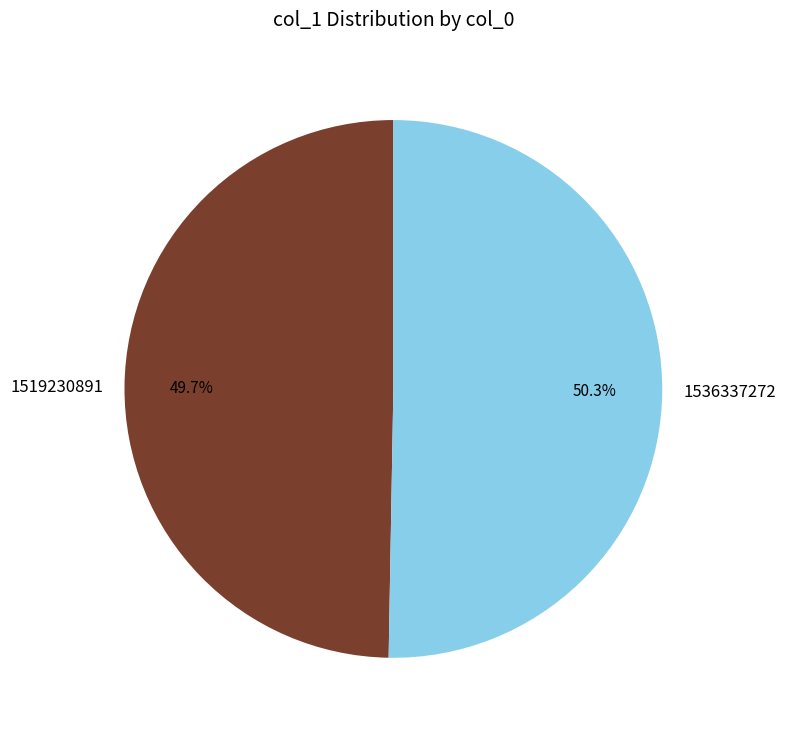

How many segments does this pie chart have?

2